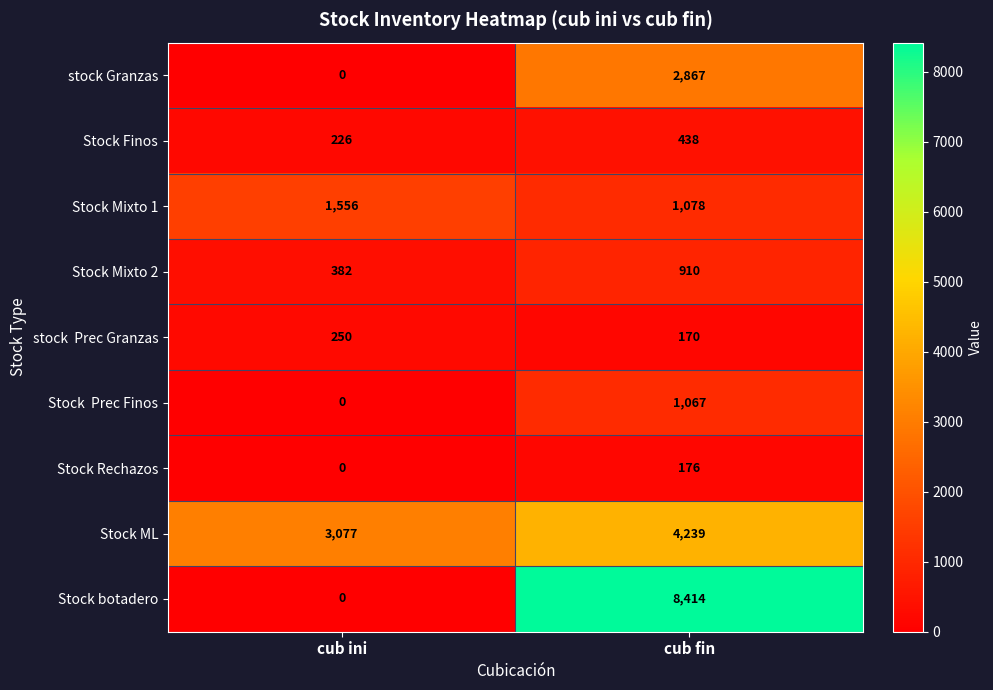

At how many categories does at least one series exceed 4481?

1